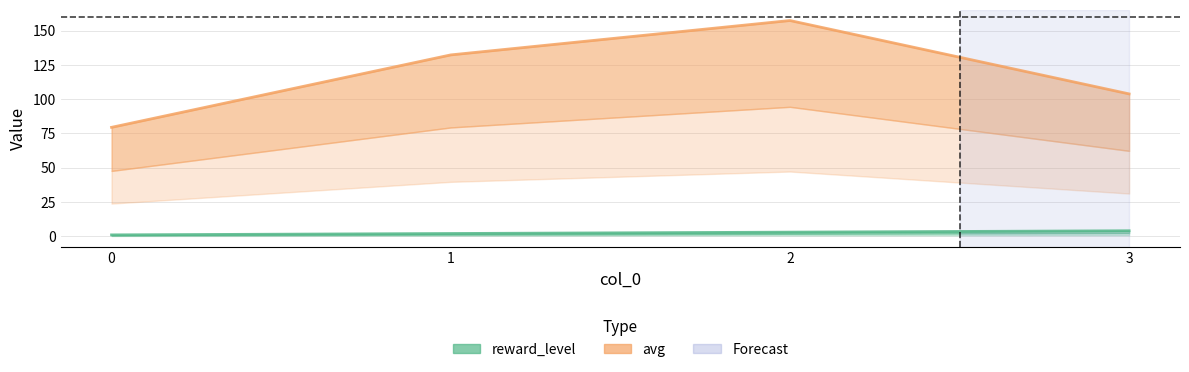

At which label is reward_level closest to 2?

1